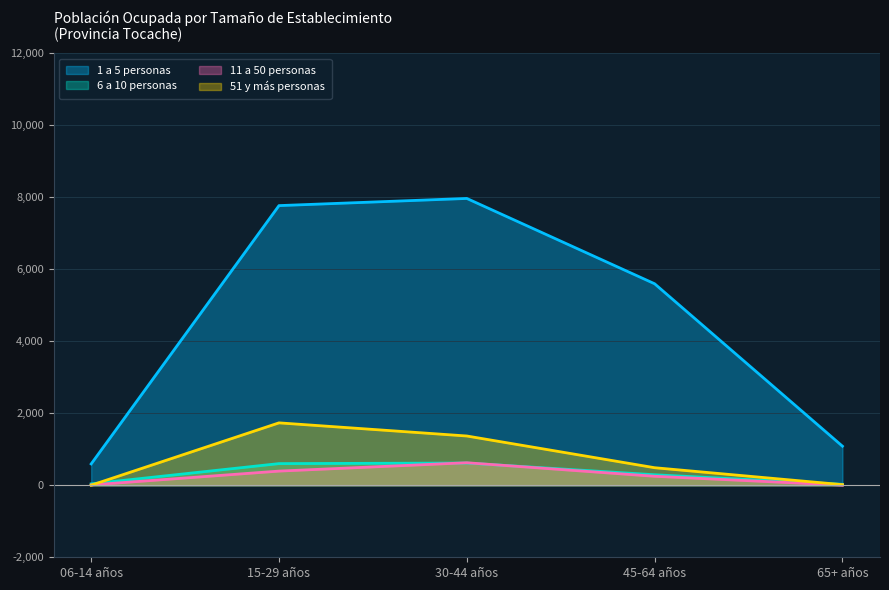

True or false: 51 y más personas and 11 a 50 personas intersect in this chart.

True